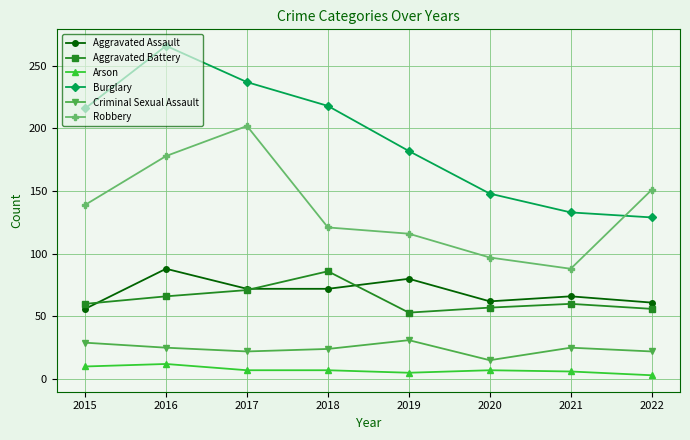

True or false: Burglary and Arson intersect in this chart.

False